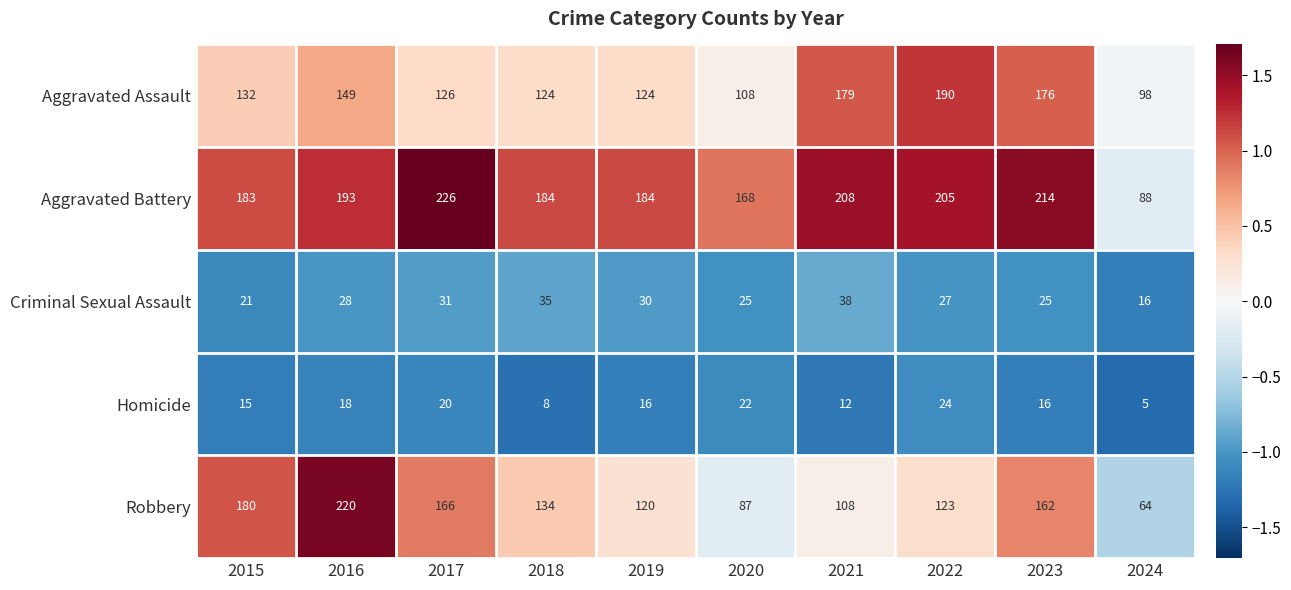

At which category is the sum across all series the highest?

2016